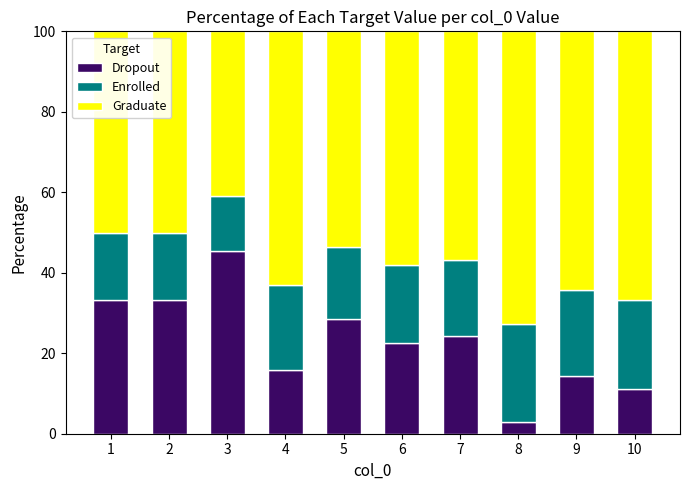

Reading left to right, what are the values for Dropout?

33.3	33.3	45.5	15.8	28.6	22.6	24.3	3.0	14.3	11.1